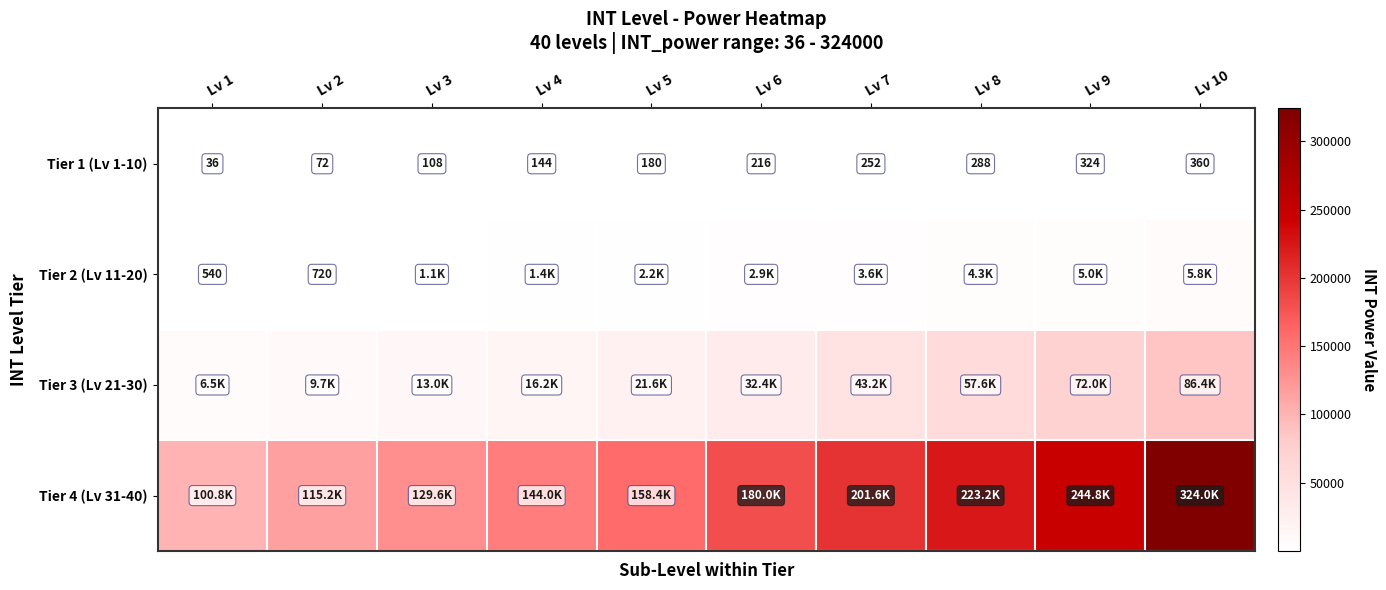

Is the value of Tier 1 (Lv 1-10) at Lv 2 greater than the value of Tier 2 (Lv 11-20) at Lv 2?

No